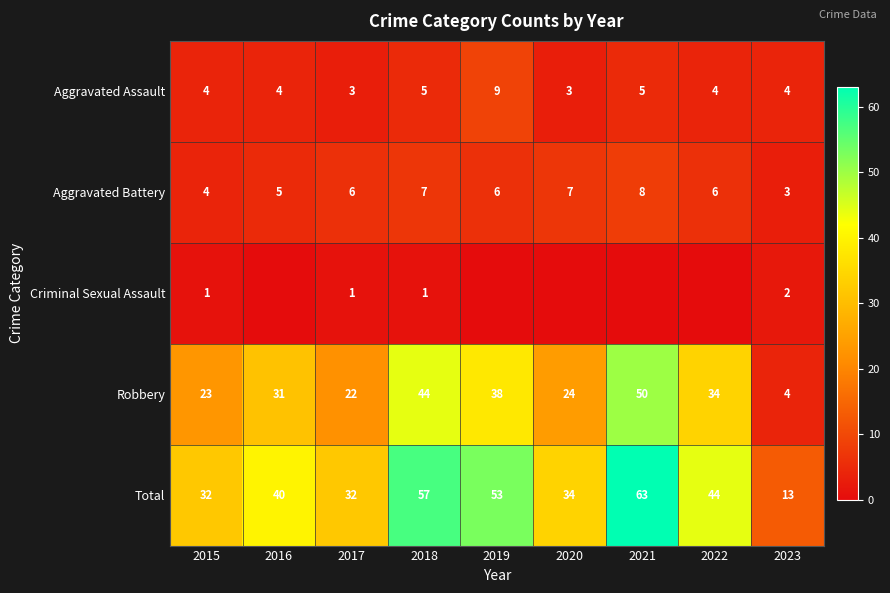

Count the Aggravated Assault values in the range 4 to 5.

6